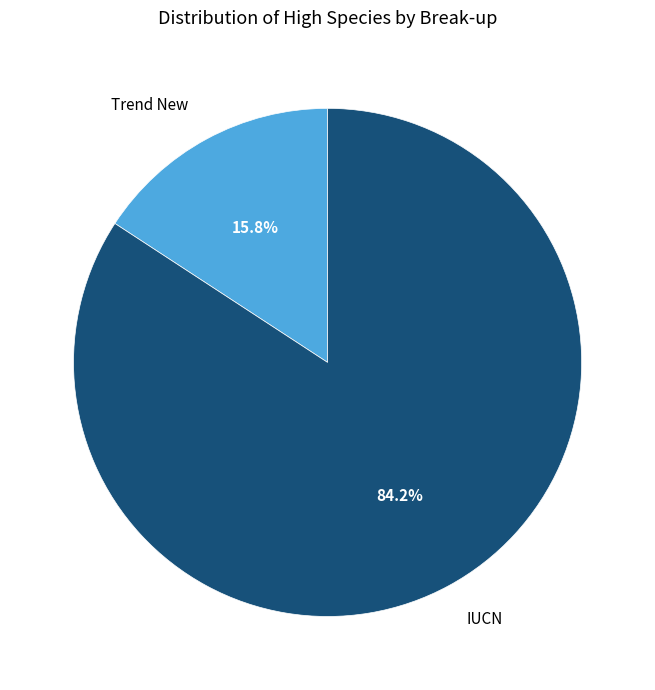

Which category has the smallest portion of the pie?

Trend New